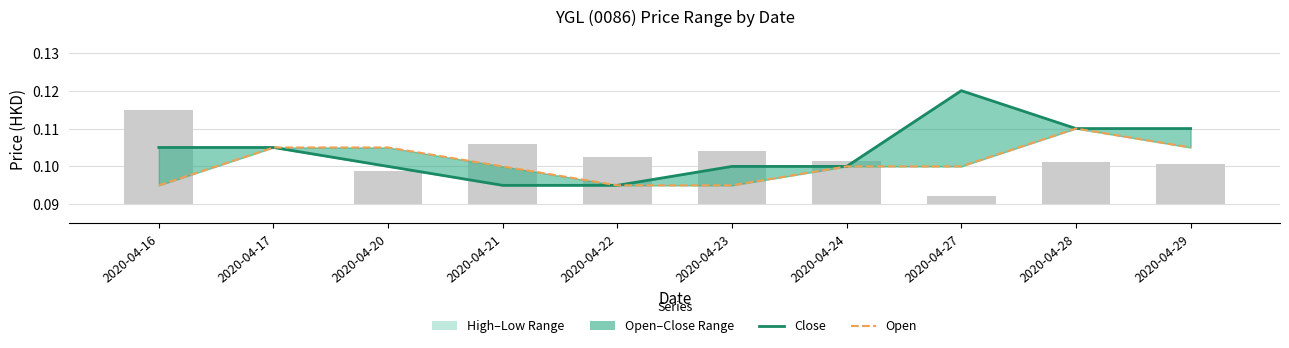

What is the sum of all Close values?

1.0